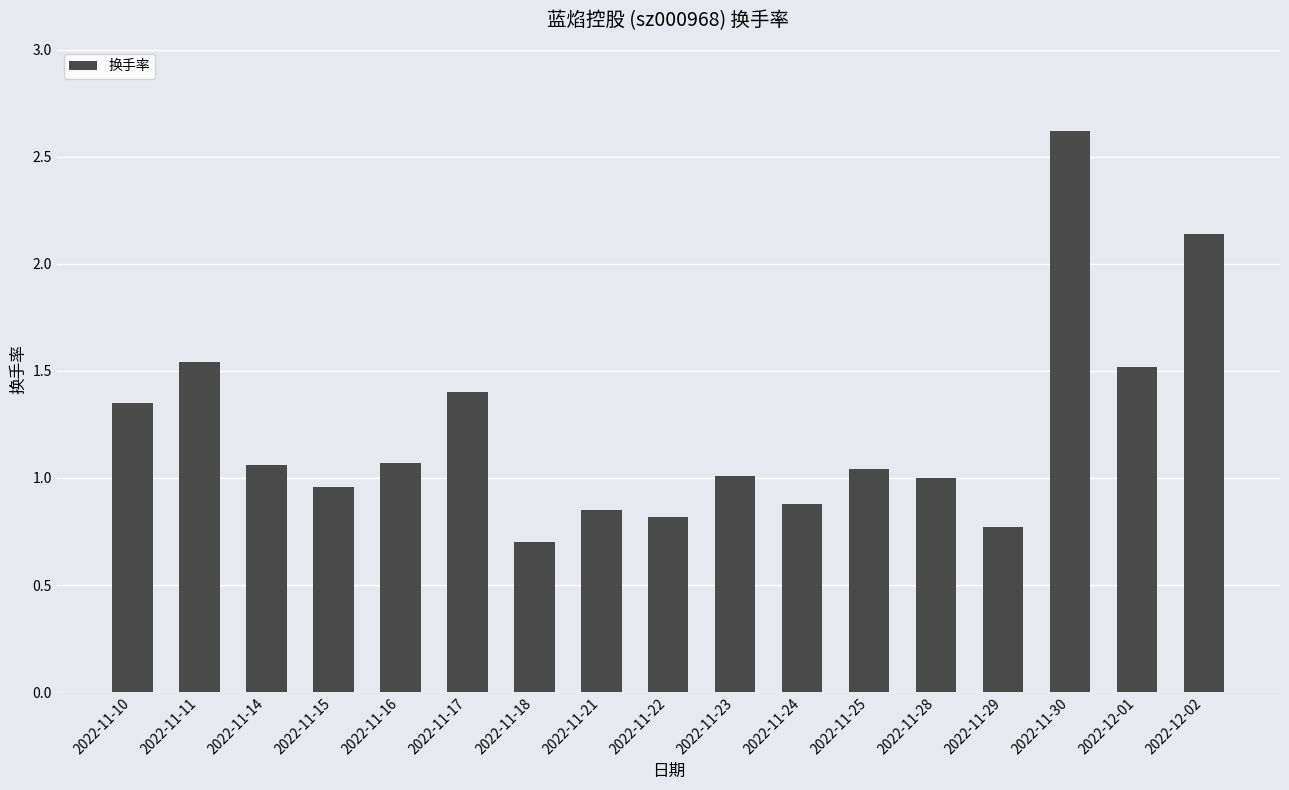

The chart shows a value of 1.4 at 2022-11-17. True or false?

True